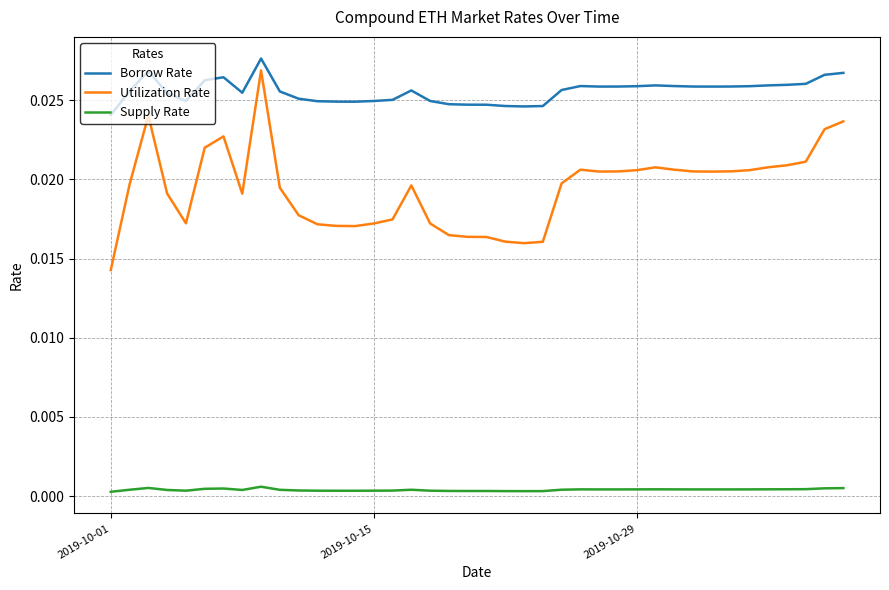

How many distinct data groups are displayed?

3